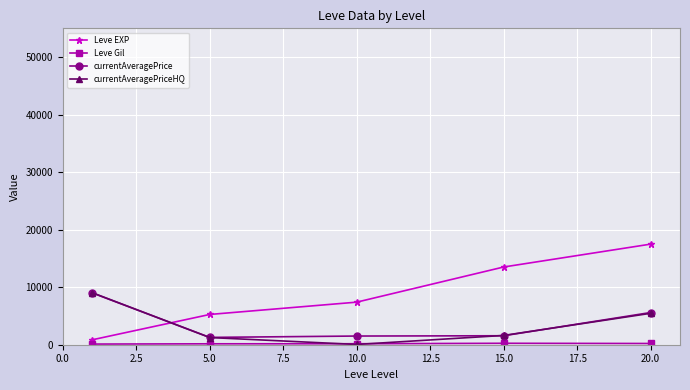

What is the value of the Leve EXP point at the 3rd from the left?

7400.0